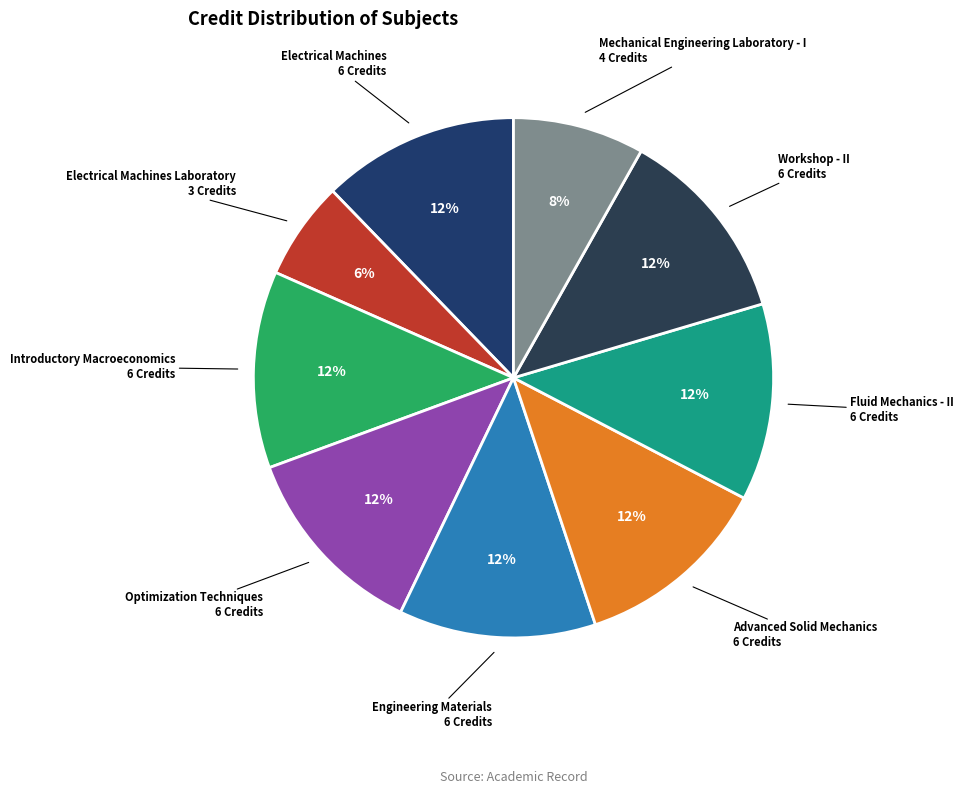

How many slices are in this pie chart?

9